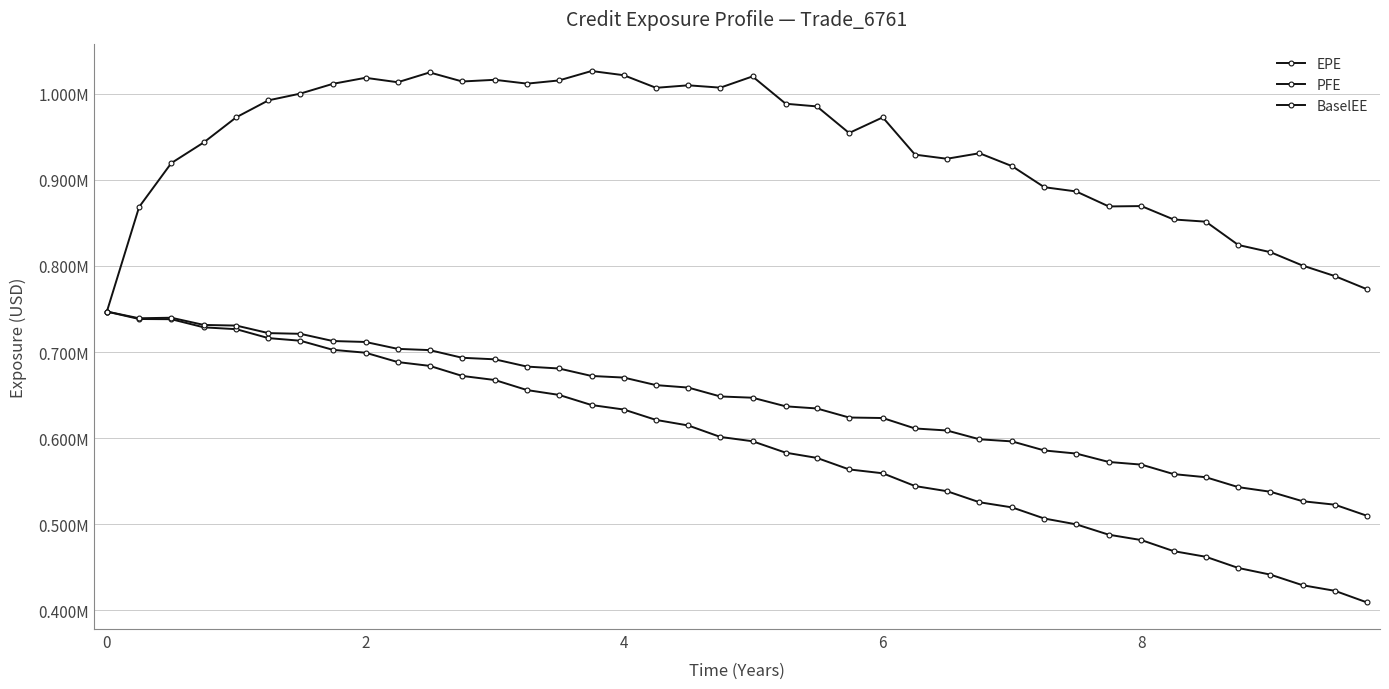

What are all the series names shown in the legend?

EPE, PFE, BaselEE